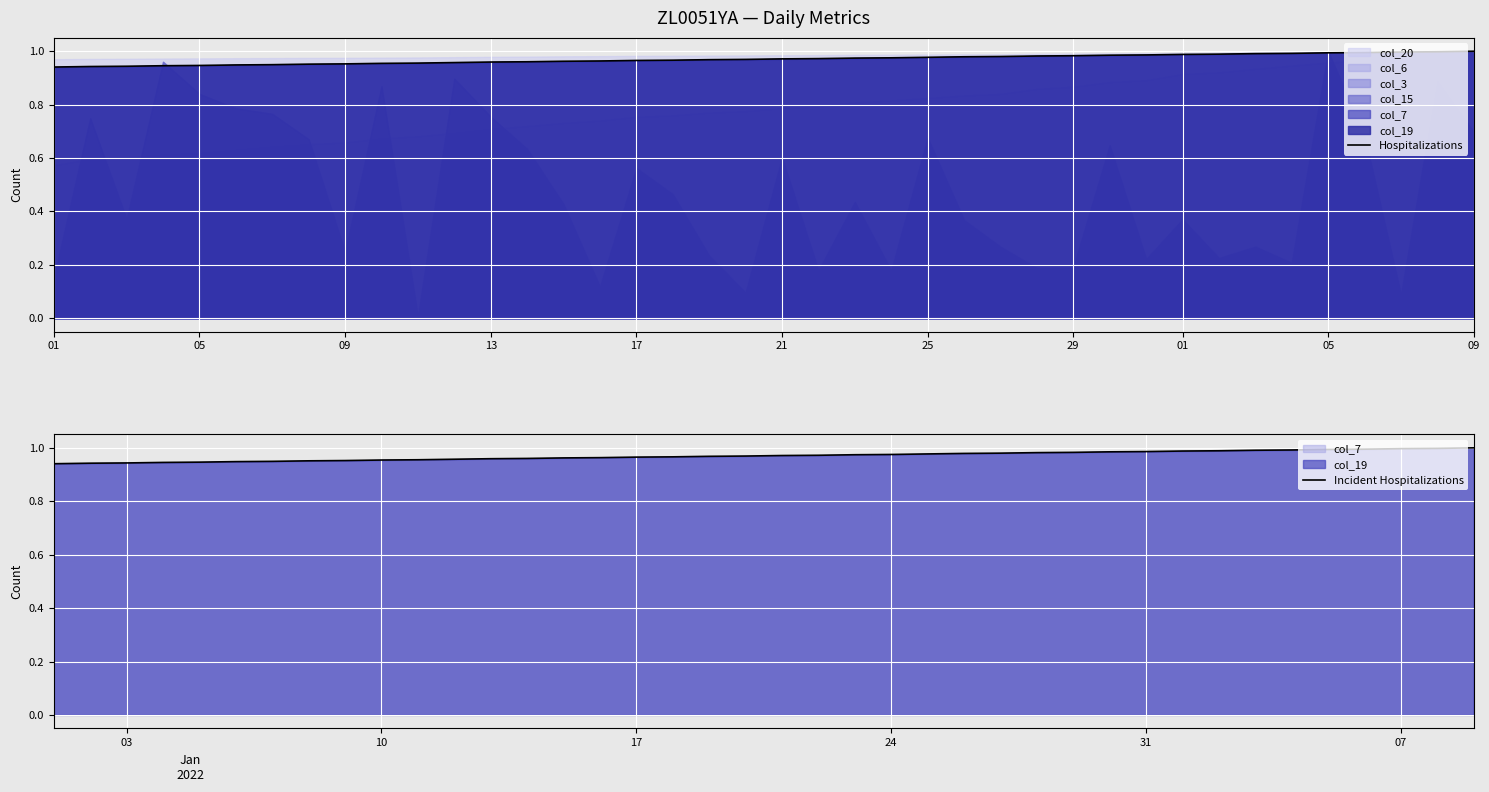

True or false: Incident Hospitalizations has more than 1 interior local peaks.

False